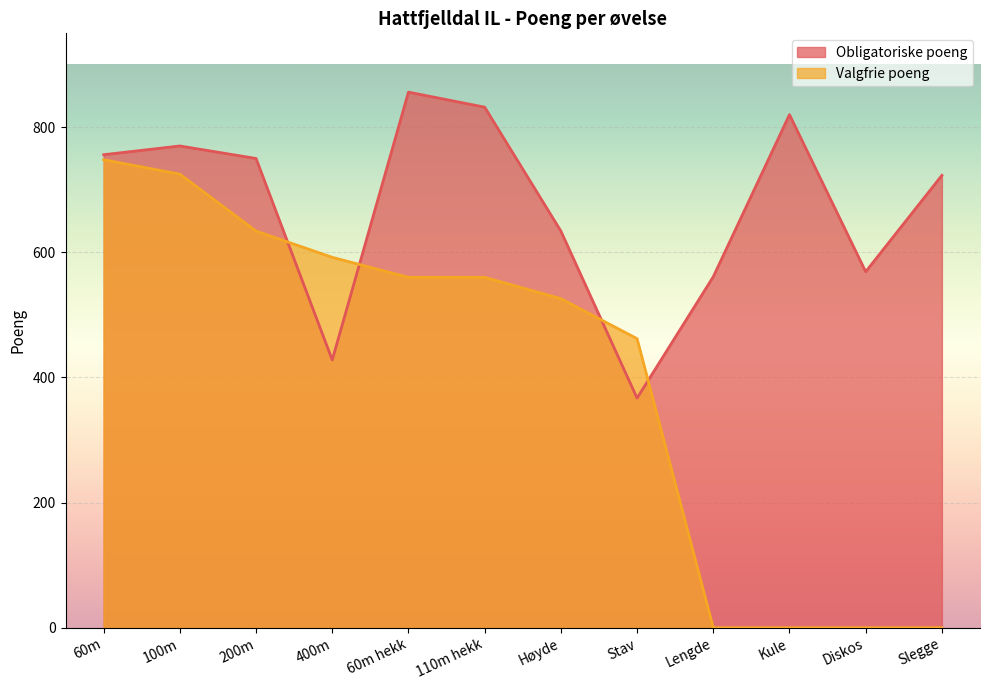

At which category does Obligatoriske poeng reach its first local valley?

400m